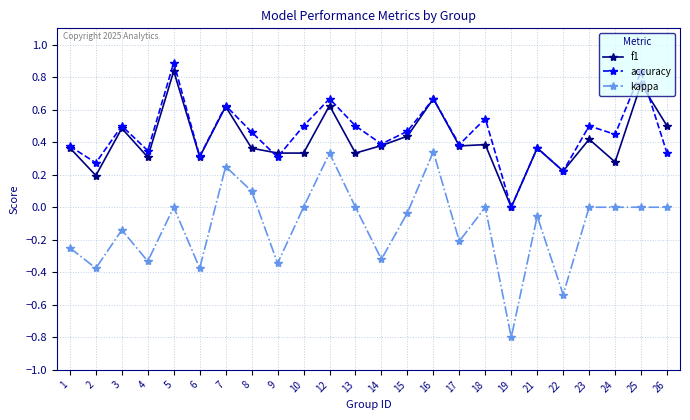

At 18, list the series in order from largest to smallest.

accuracy, f1, kappa